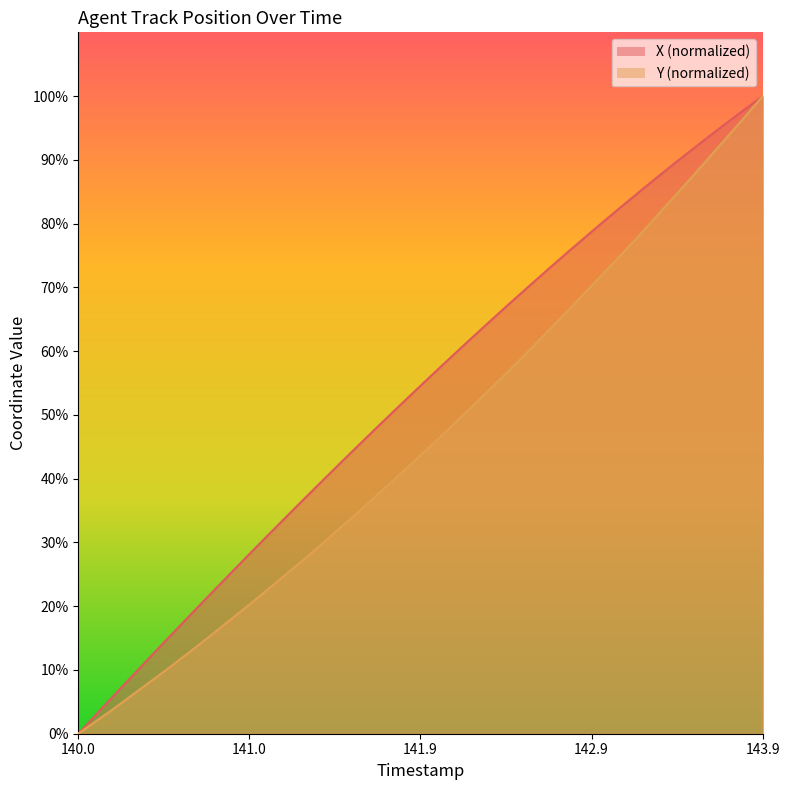

True or false: X has more than 2 points higher than both neighbors.

False